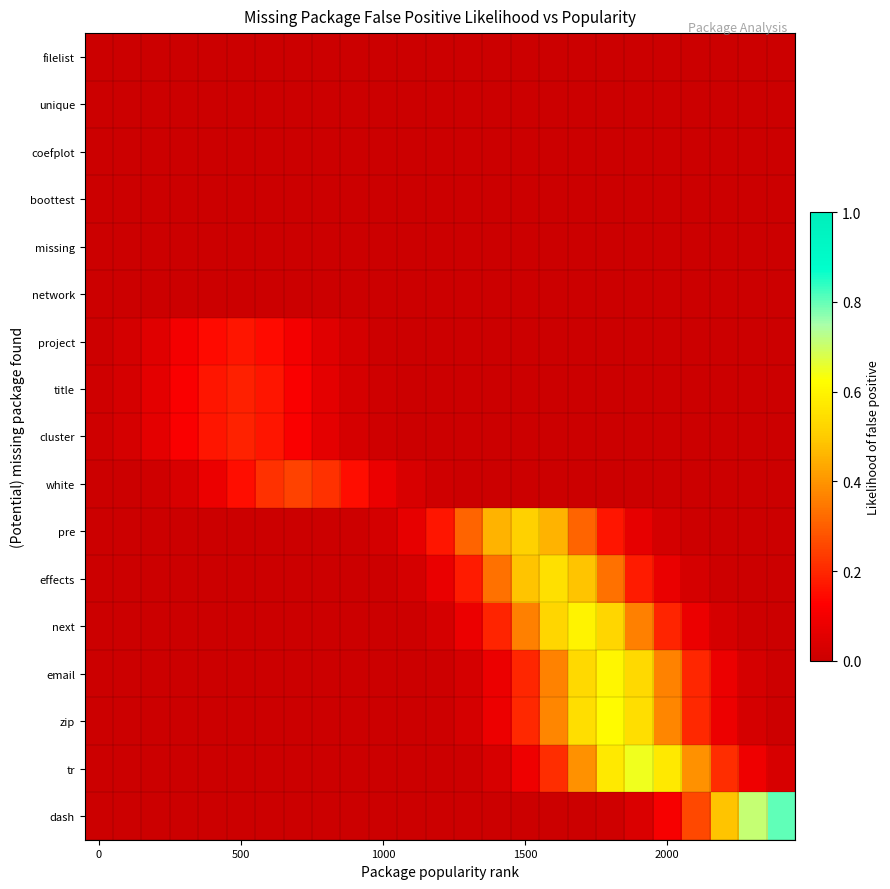

Reading left to right, list all the values displayed in this chart.

filelist: 0.0	0.0	0.0	0.0	0.0	0.0	0.0	0.0	0.0	0.0	0.0	0.0	0.0	0.0	0.0	0.0	0.0	0.0	0.0	0.0	0.0	0.0	0.0	0.0	0.0
unique: 0.0	0.0	0.0	0.0	0.0	0.0	0.0	0.0	0.0	0.0	0.0	0.0	0.0	0.0	0.0	0.0	0.0	0.0	0.0	0.0	0.0	0.0	0.0	0.0	0.0
coefplot: 0.0	0.0	0.0	0.0	0.0	0.0	0.0	0.0	0.0	0.0	0.0	0.0	0.0	0.0	0.0	0.0	0.0	0.0	0.0	0.0	0.0	0.0	0.0	0.0	0.0
boottest: 0.0	0.0	0.0	0.0	0.0	0.0	0.0	0.0	0.0	0.0	0.0	0.0	0.0	0.0	0.0	0.0	0.0	0.0	0.0	0.0	0.0	0.0	0.0	0.0	0.0
missing: 0.0	0.0	0.0	0.0	0.0	0.0	0.0	0.0	0.0	0.0	0.0	0.0	0.0	0.0	0.0	0.0	0.0	0.0	0.0	0.0	0.0	0.0	0.0	0.0	0.0
network: 0.0	0.0	0.0	0.0	0.0	0.0	0.0	0.0	0.0	0.0	0.0	0.0	0.0	0.0	0.0	0.0	0.0	0.0	0.0	0.0	0.0	0.0	0.0	0.0	0.0
project: 0.0	0.0	0.1	0.1	0.1	0.2	0.1	0.1	0.1	0.0	0.0	0.0	0.0	0.0	0.0	0.0	0.0	0.0	0.0	0.0	0.0	0.0	0.0	0.0	0.0
title: 0.0	0.0	0.1	0.1	0.2	0.2	0.2	0.1	0.1	0.0	0.0	0.0	0.0	0.0	0.0	0.0	0.0	0.0	0.0	0.0	0.0	0.0	0.0	0.0	0.0
cluster: 0.0	0.0	0.1	0.1	0.2	0.2	0.2	0.1	0.1	0.0	0.0	0.0	0.0	0.0	0.0	0.0	0.0	0.0	0.0	0.0	0.0	0.0	0.0	0.0	0.0
white: 0.0	0.0	0.0	0.0	0.1	0.1	0.2	0.2	0.2	0.1	0.1	0.0	0.0	0.0	0.0	0.0	0.0	0.0	0.0	0.0	0.0	0.0	0.0	0.0	0.0
pre: 0.0	0.0	0.0	0.0	0.0	0.0	0.0	0.0	0.0	0.0	0.0	0.1	0.2	0.3	0.5	0.5	0.5	0.3	0.2	0.1	0.0	0.0	0.0	0.0	0.0
effects: 0.0	0.0	0.0	0.0	0.0	0.0	0.0	0.0	0.0	0.0	0.0	0.0	0.1	0.2	0.3	0.5	0.6	0.5	0.3	0.2	0.1	0.0	0.0	0.0	0.0
next: 0.0	0.0	0.0	0.0	0.0	0.0	0.0	0.0	0.0	0.0	0.0	0.0	0.0	0.1	0.2	0.4	0.5	0.6	0.5	0.4	0.2	0.1	0.0	0.0	0.0
email: 0.0	0.0	0.0	0.0	0.0	0.0	0.0	0.0	0.0	0.0	0.0	0.0	0.0	0.0	0.1	0.2	0.4	0.5	0.6	0.5	0.4	0.2	0.1	0.0	0.0
zip: 0.0	0.0	0.0	0.0	0.0	0.0	0.0	0.0	0.0	0.0	0.0	0.0	0.0	0.0	0.1	0.2	0.4	0.5	0.6	0.5	0.4	0.2	0.1	0.0	0.0
tr: 0.0	0.0	0.0	0.0	0.0	0.0	0.0	0.0	0.0	0.0	0.0	0.0	0.0	0.0	0.0	0.1	0.2	0.4	0.6	0.6	0.6	0.4	0.2	0.1	0.0
dash: 0.0	0.0	0.0	0.0	0.0	0.0	0.0	0.0	0.0	0.0	0.0	0.0	0.0	0.0	0.0	0.0	0.0	0.0	0.0	0.0	0.1	0.3	0.5	0.7	0.8